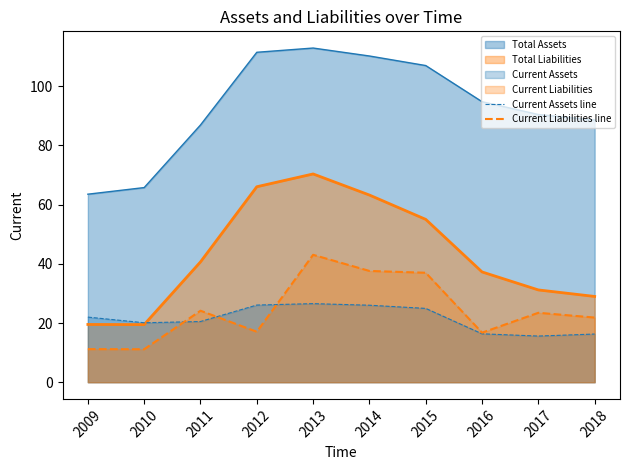

Is it true that Current Assets line equals 26.5 at 2013?

True